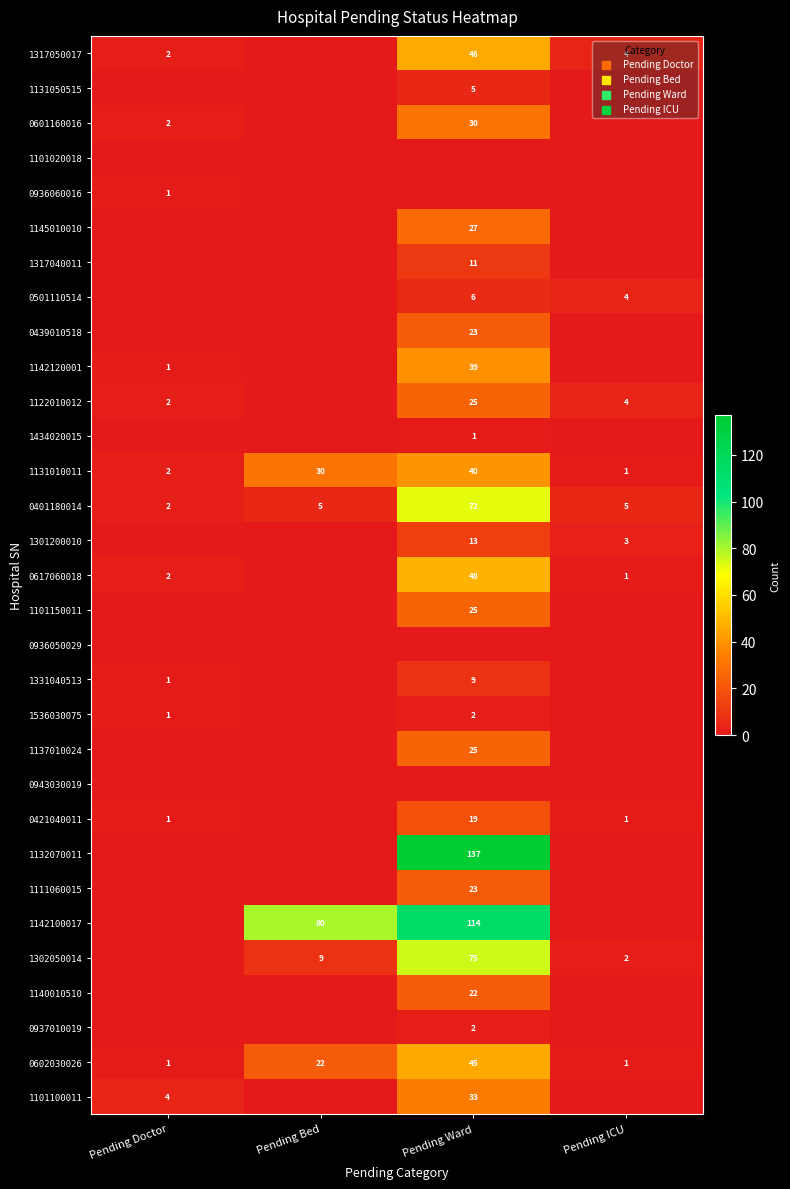

Is the value of 1317050017 at Pending Doctor greater than the value of 1142120001 at Pending Ward?

No